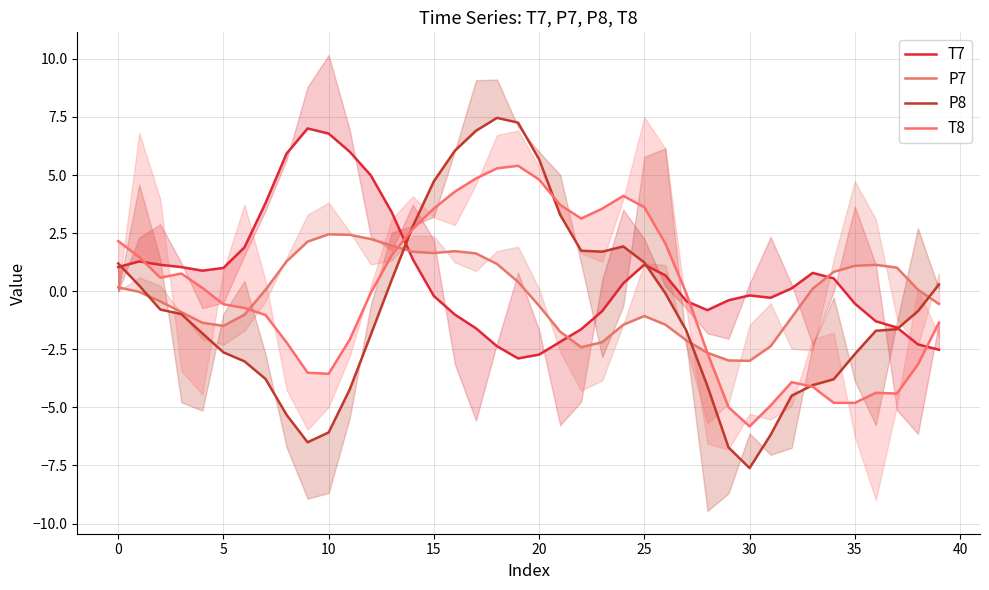

What is the value of the P7 point at the 28th from the left?

-2.1